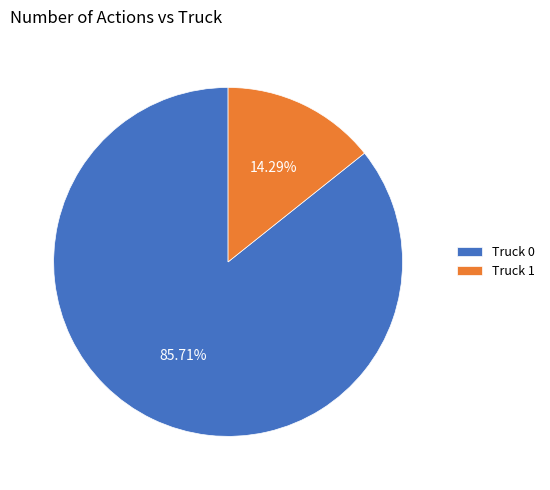

Approximately how many times larger is the value at Truck 0 compared to Truck 1?

6.0